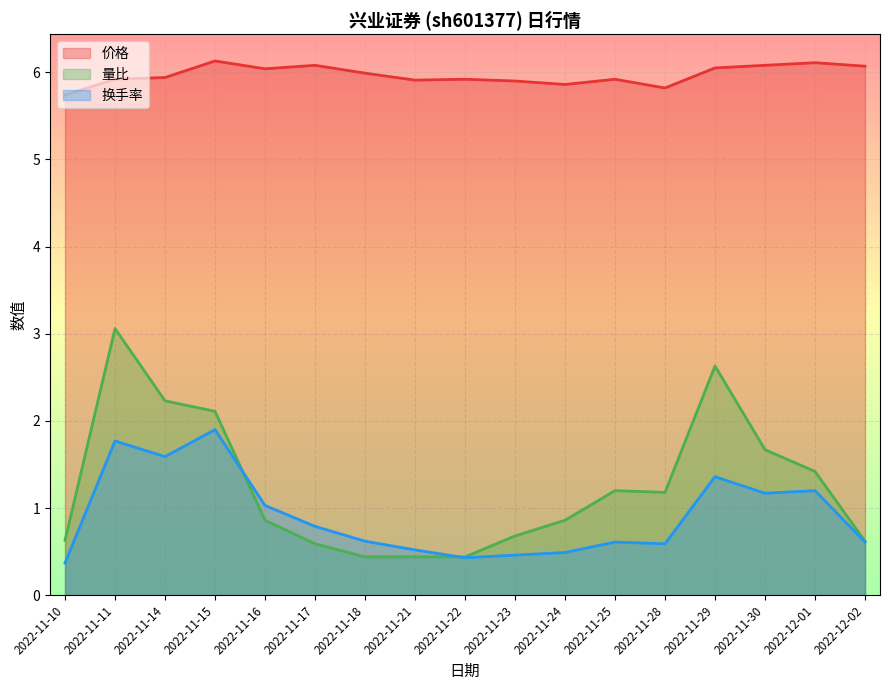

Which series has the widest spread of values?

量比